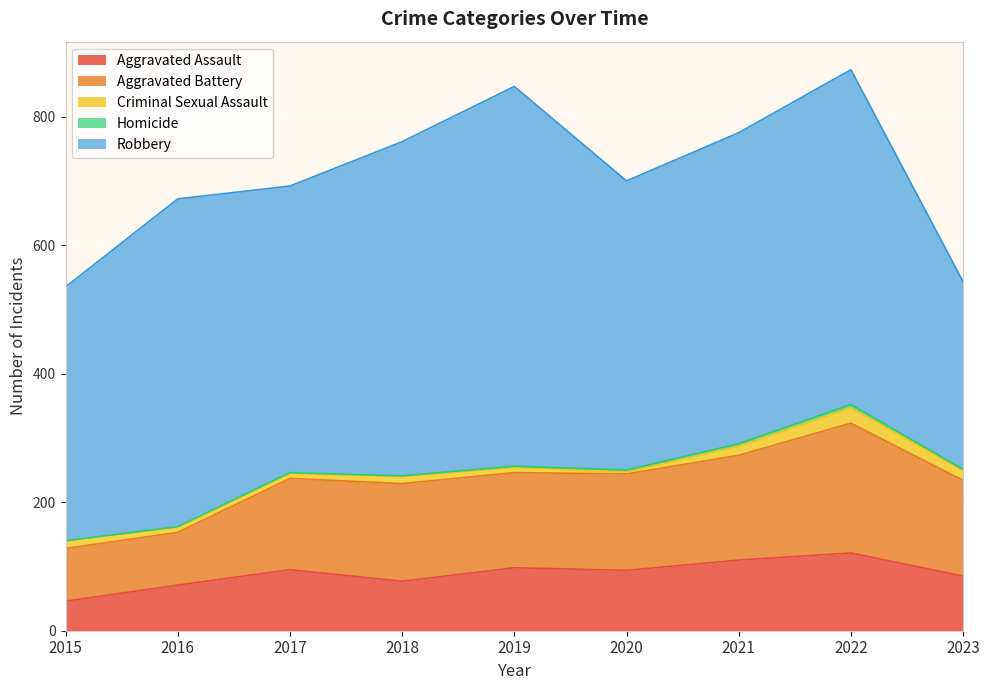

What is the minimum value for Aggravated Assault?

46